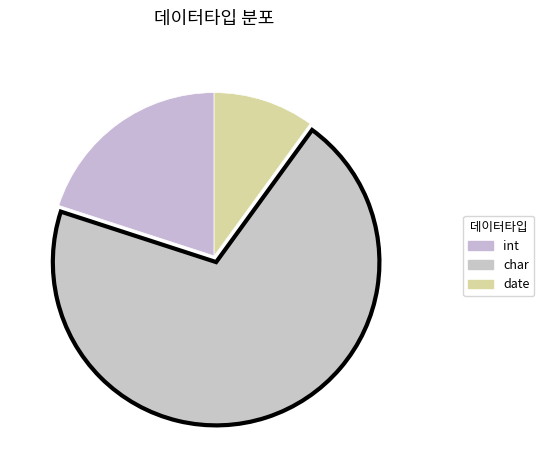

Between date and int, which is larger?

int